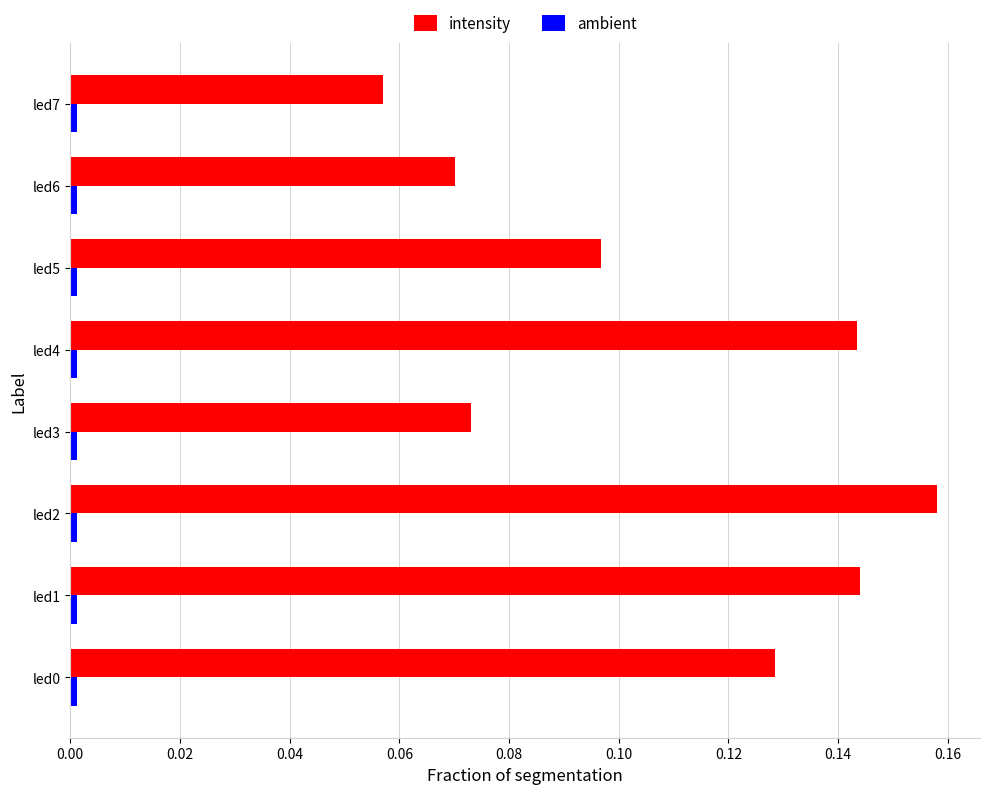

What is the sum of all intensity values?

0.9